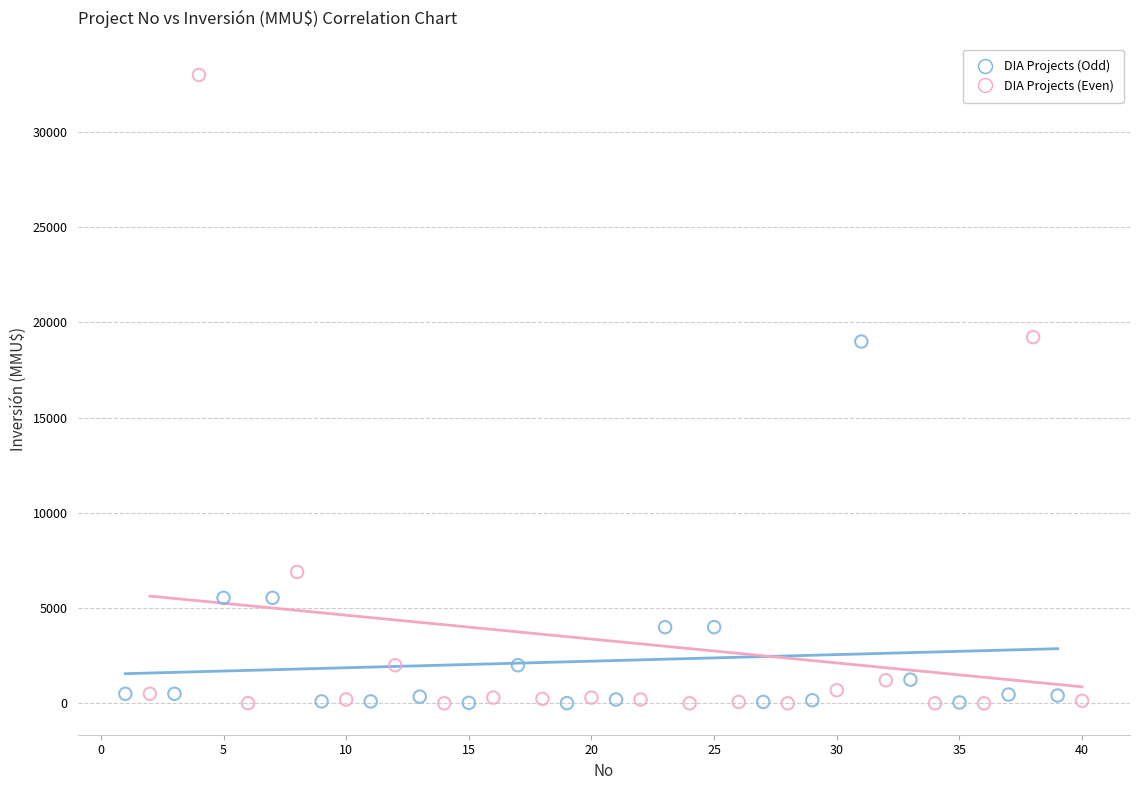

Which series reaches the maximum Y coordinate?

DIA Projects (Even)